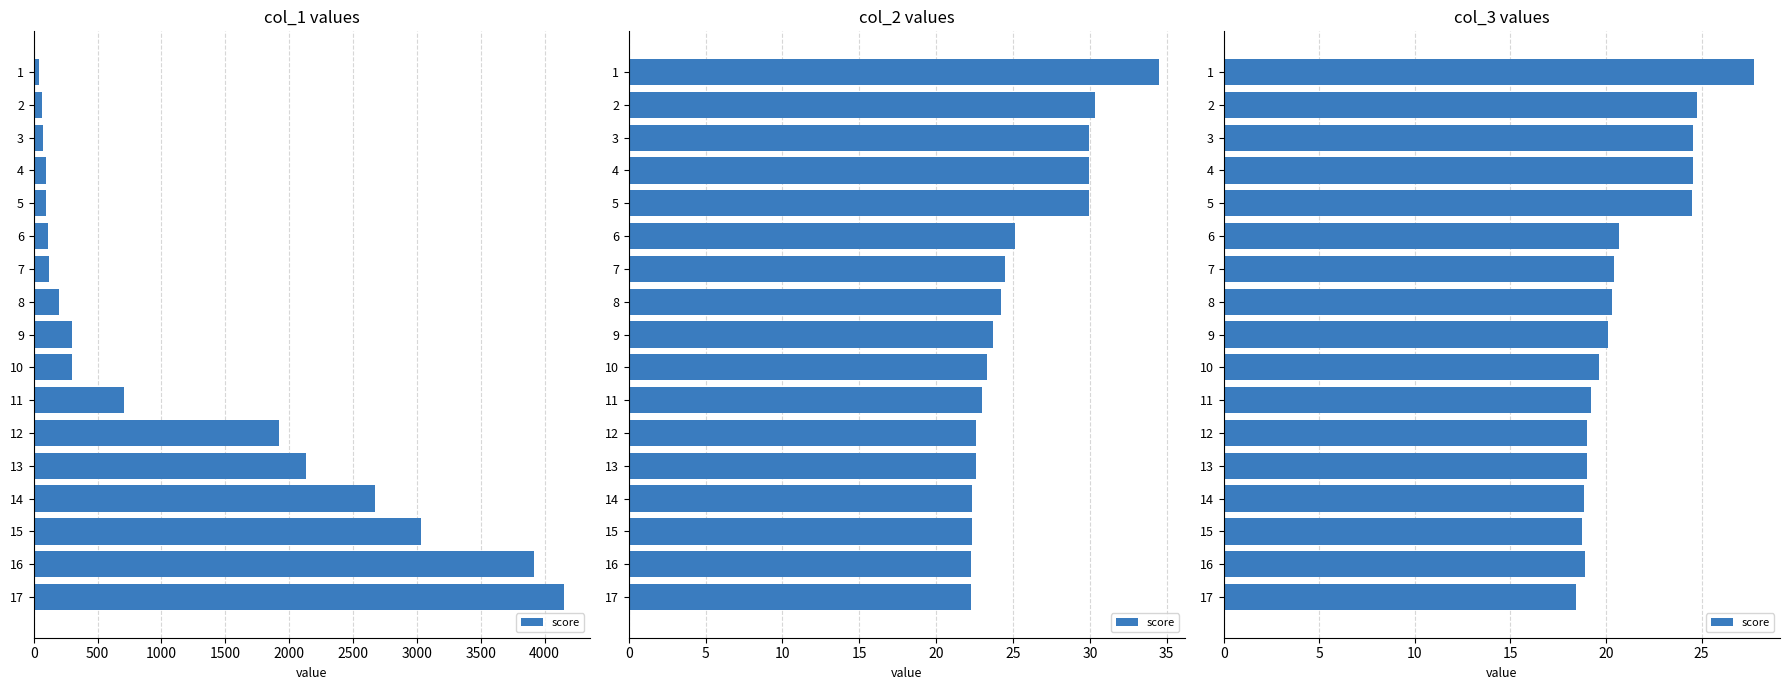

True or false: the data shows 24.8 at 16.

False